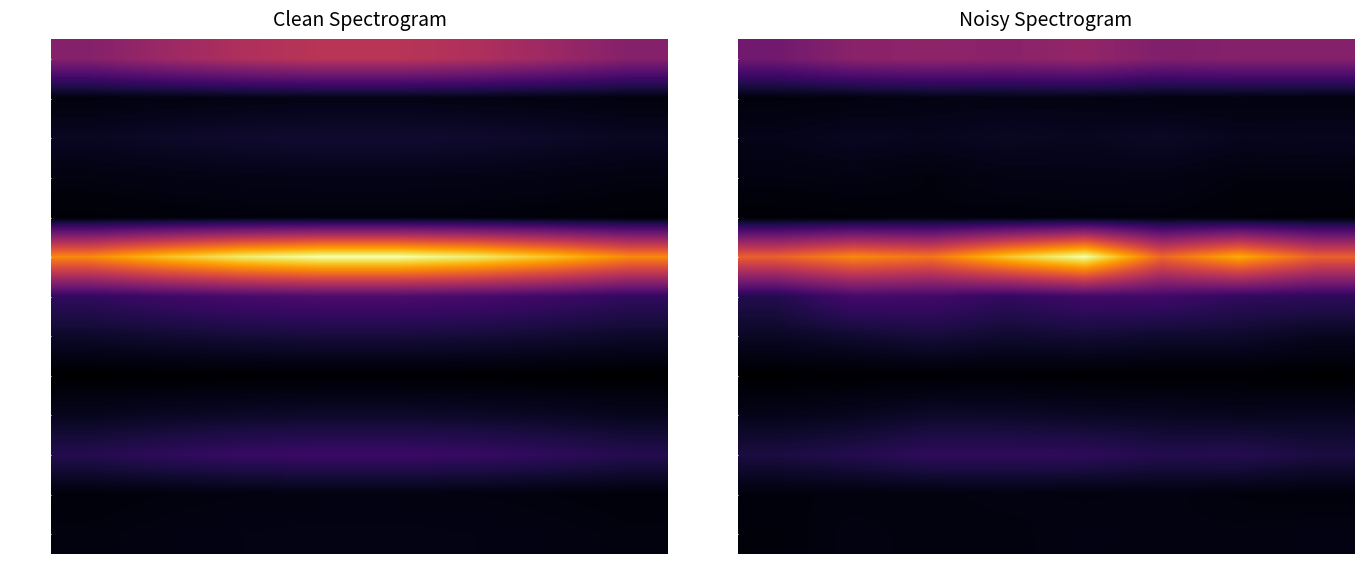

At which category is the sum across all series the highest?

4